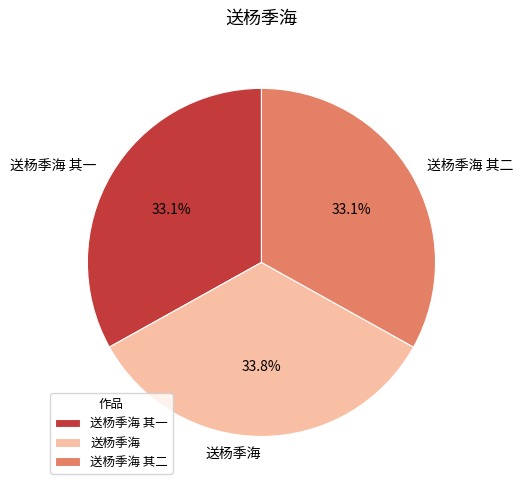

Approximately how many times larger is the value at 送杨季海 其二 compared to 送杨季海 其一?

1.0